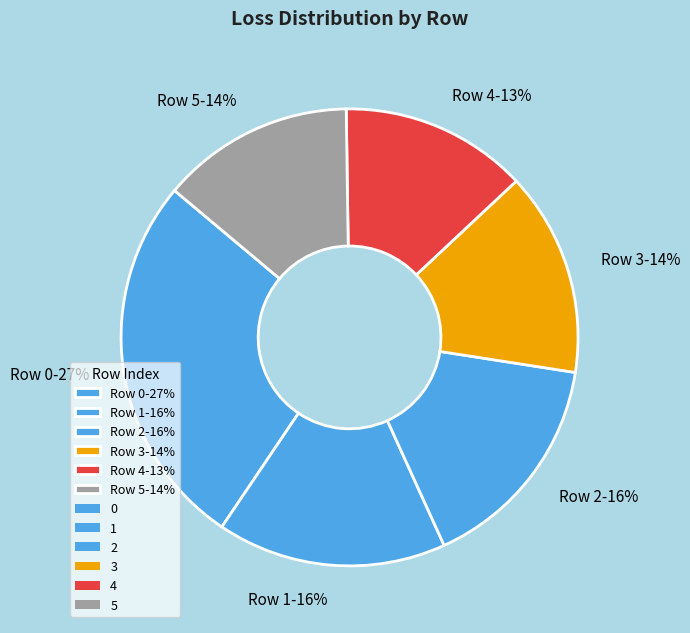

To the nearest percent, what percentage of the pie is Row 3-14%?

14%